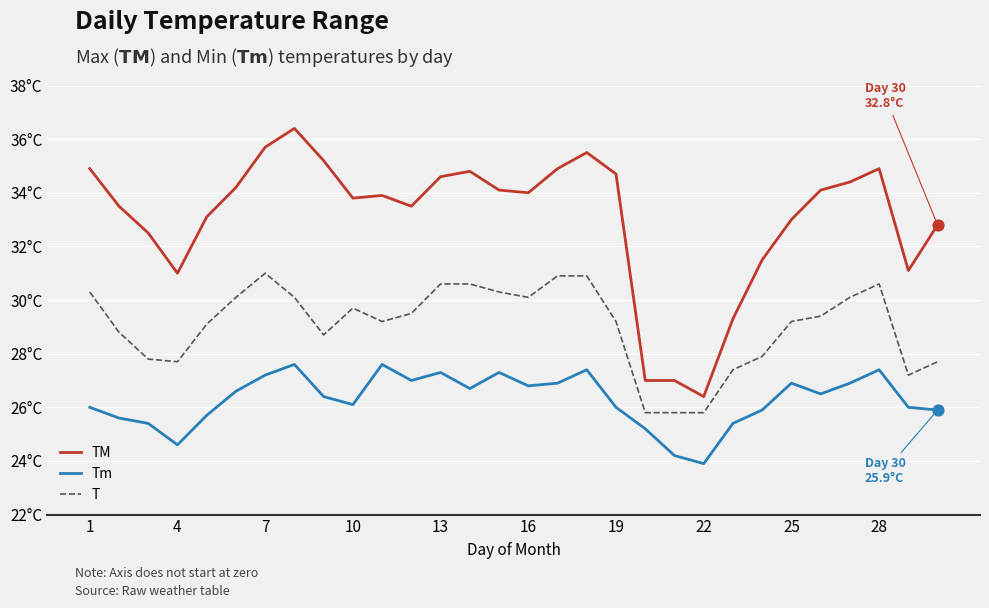

What are all the series names shown in the legend?

TM, Tm, T